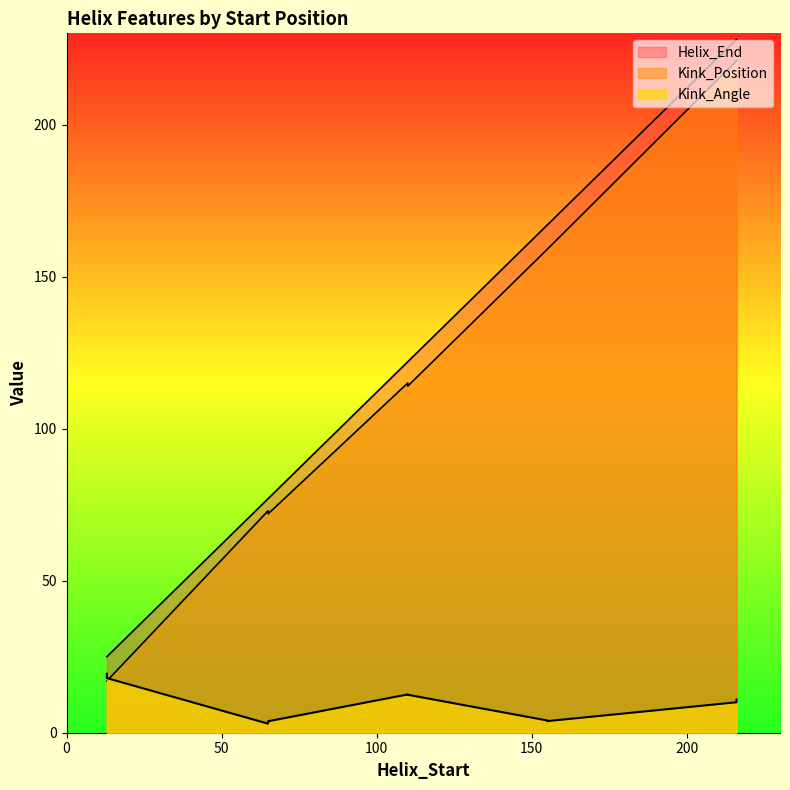

How many lines are shown in the chart?

3